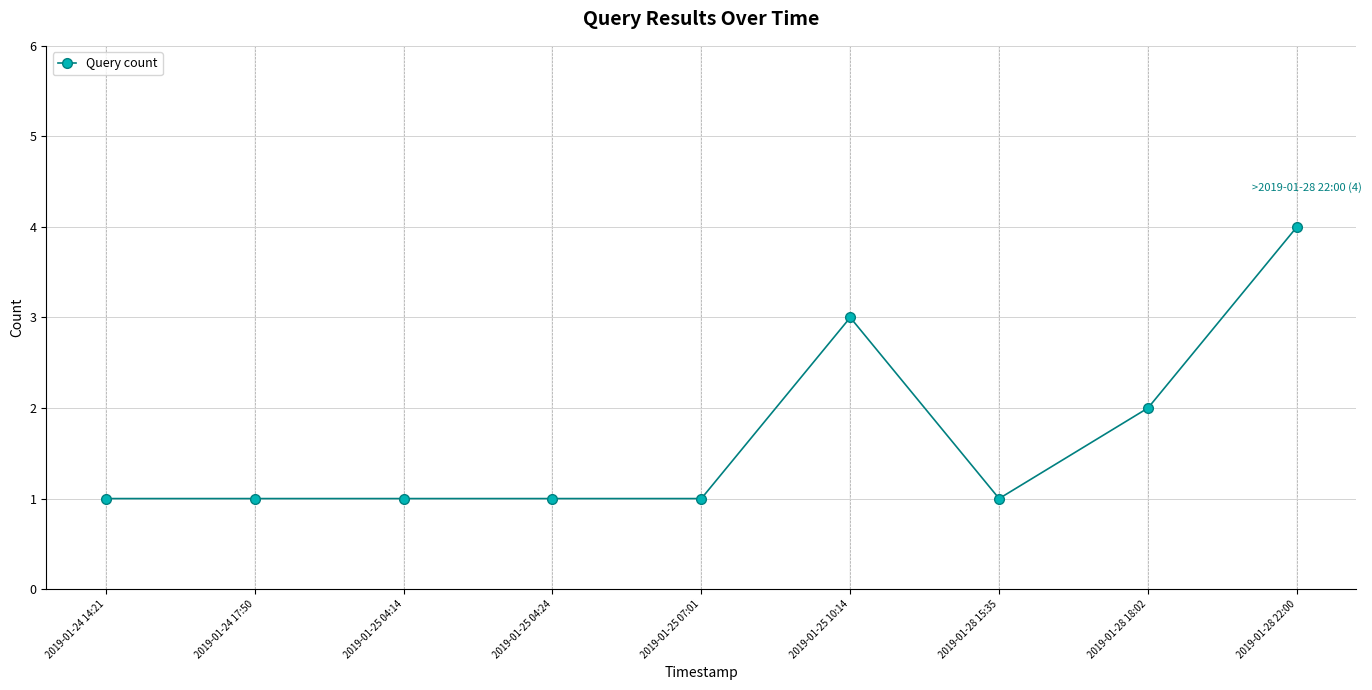

Is this an area chart (filled region under the line)?

No